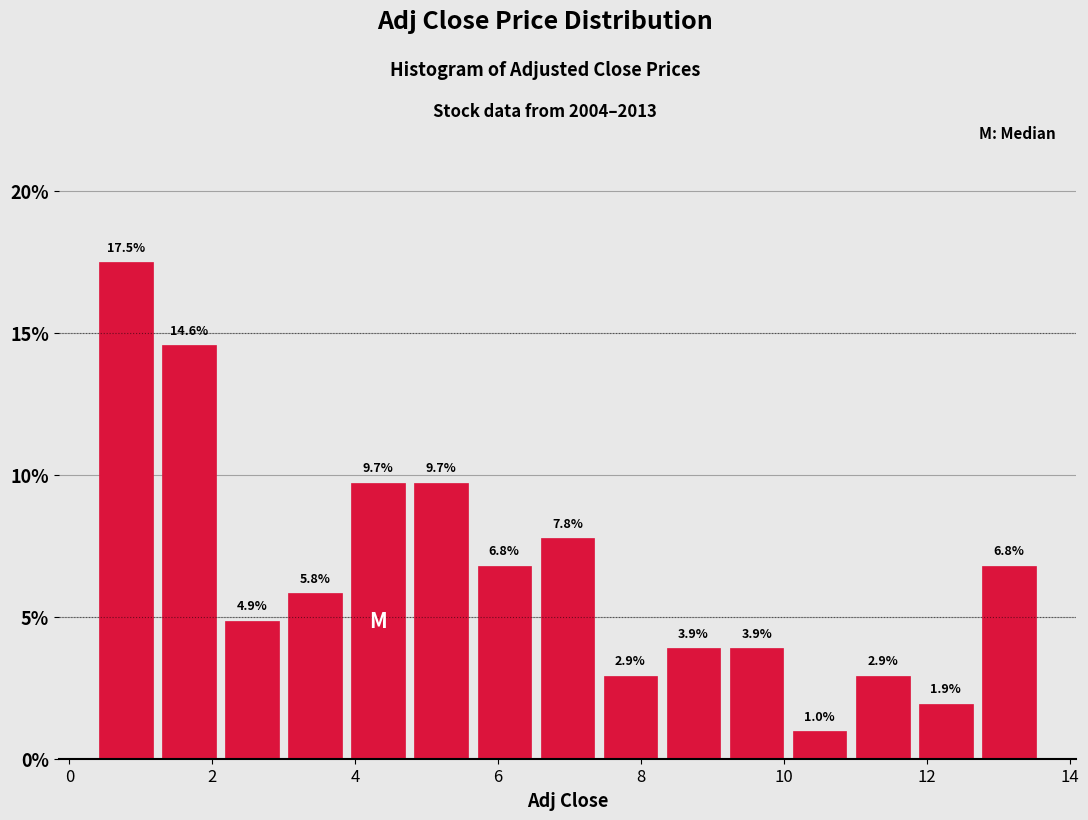

Which range on the x-axis has the tallest bar?

0.4 to 1.2